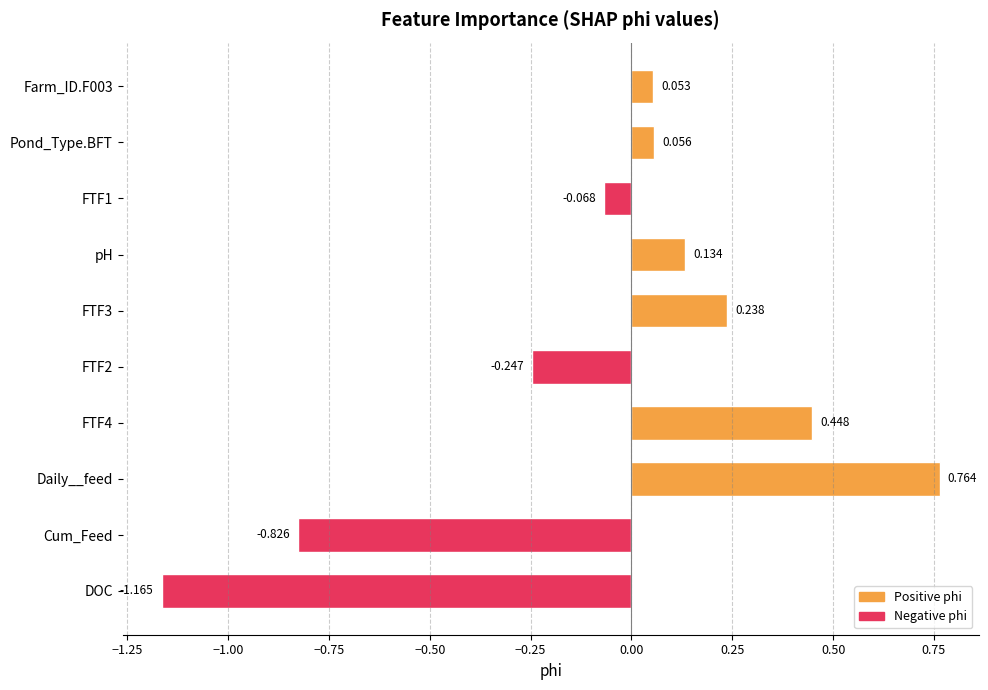

Rank the categories by value from highest to lowest.

Daily__feed, FTF4, FTF3, pH, Pond_Type.BFT, Farm_ID.F003, FTF1, FTF2, Cum_Feed, DOC